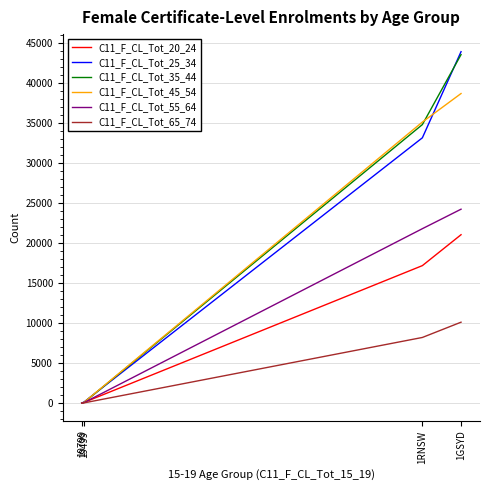

Reading left to right, extract all data points from this chart.

C11_F_CL_Tot_20_24: 21029	17170	92	0
C11_F_CL_Tot_25_34: 43888	33133	145	0
C11_F_CL_Tot_35_44: 43521	34783	92	0
C11_F_CL_Tot_45_54: 38662	35098	107	0
C11_F_CL_Tot_55_64: 24216	21783	71	6
C11_F_CL_Tot_65_74: 10105	8198	31	0